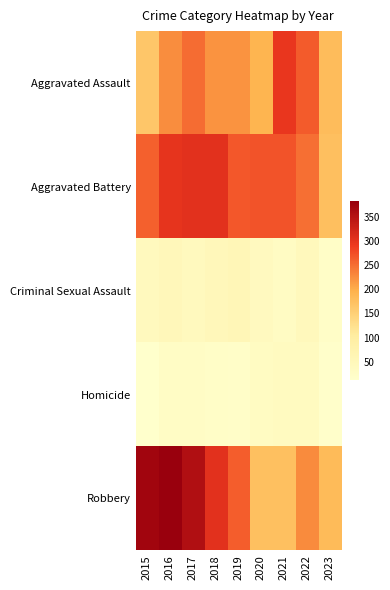

Reading right to left, list all the values displayed in this chart.

Aggravated Assault: 2023=181	2022=264	2021=295	2020=192	2019=220	2018=220	2017=251	2016=225	2015=164
Aggravated Battery: 2023=176	2022=248	2021=270	2020=269	2019=267	2018=302	2017=303	2016=298	2015=259
Criminal Sexual Assault: 2023=24	2022=45	2021=33	2020=40	2019=55	2018=51	2017=41	2016=51	2015=43
Homicide: 2023=16	2022=36	2021=38	2020=34	2019=21	2018=23	2017=27	2016=28	2015=13
Robbery: 2023=182	2022=226	2021=175	2020=174	2019=263	2018=302	2017=356	2016=381	2015=372